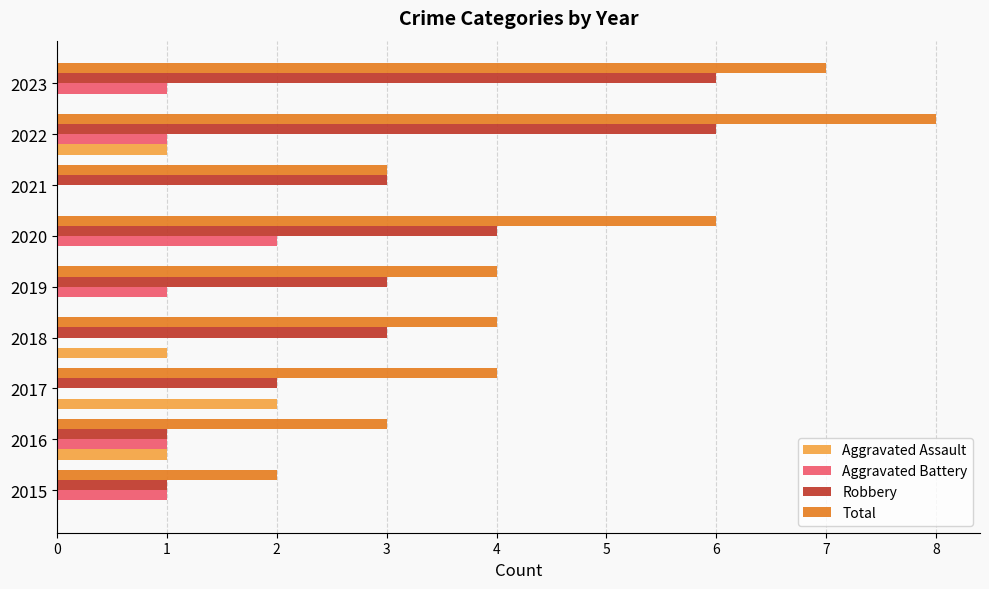

What is the maximum value shown in the chart?

8